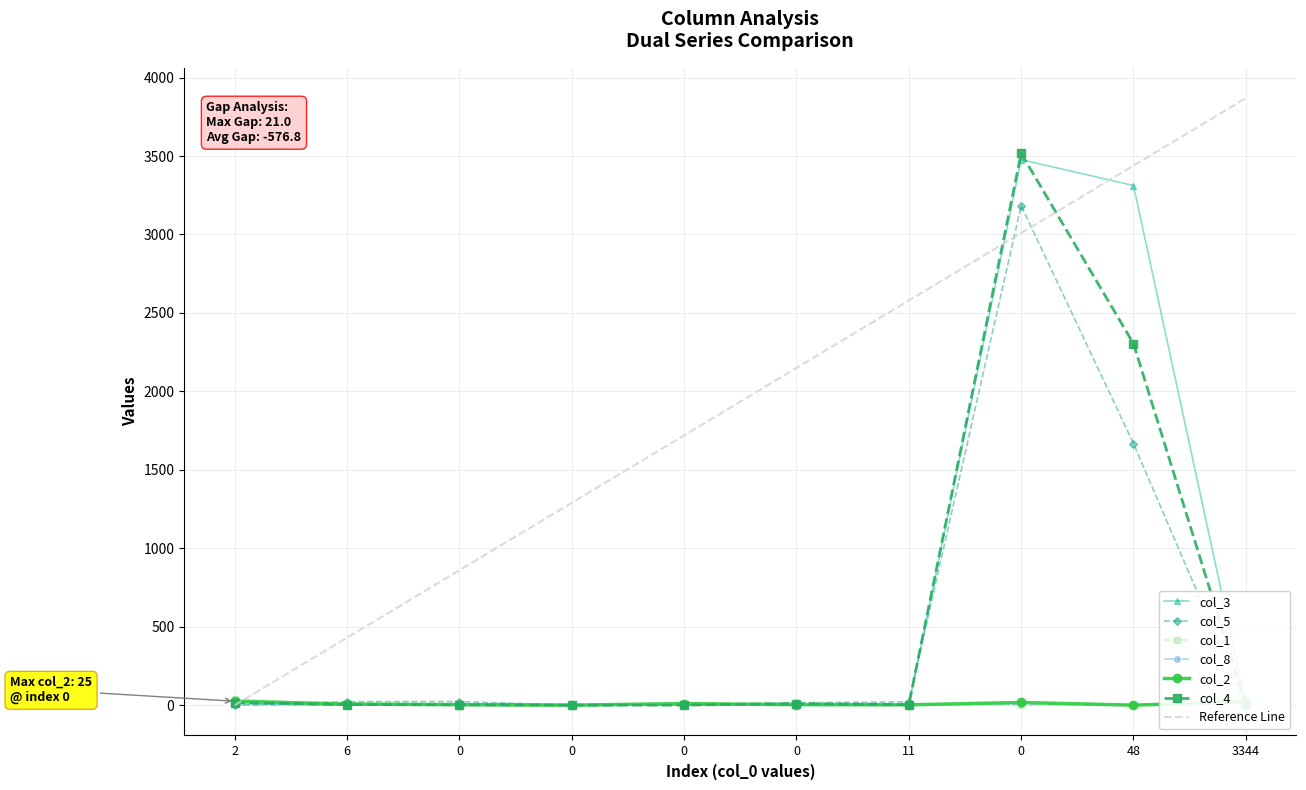

What is the value of the col_5 point at the 2nd from the left?

22